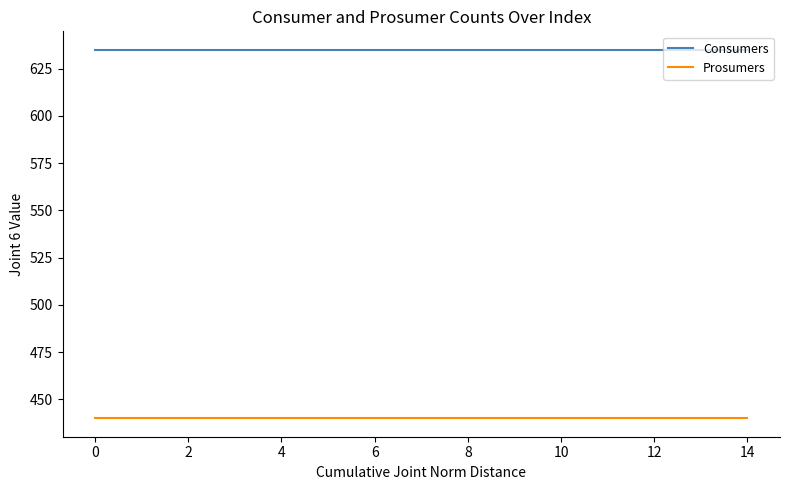

True or false: Prosumers and Consumers cross at least once.

False